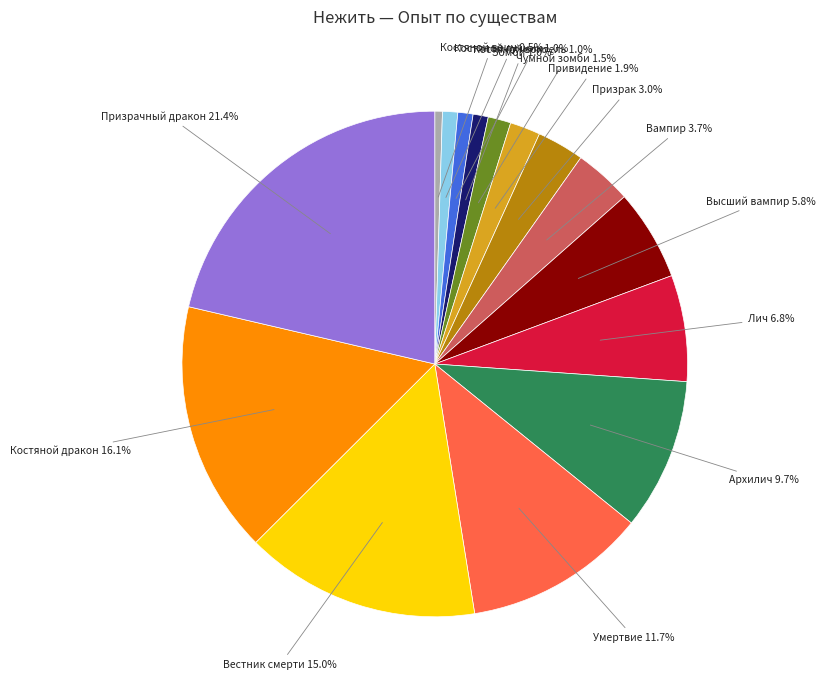

Does any single category account for the majority?

No